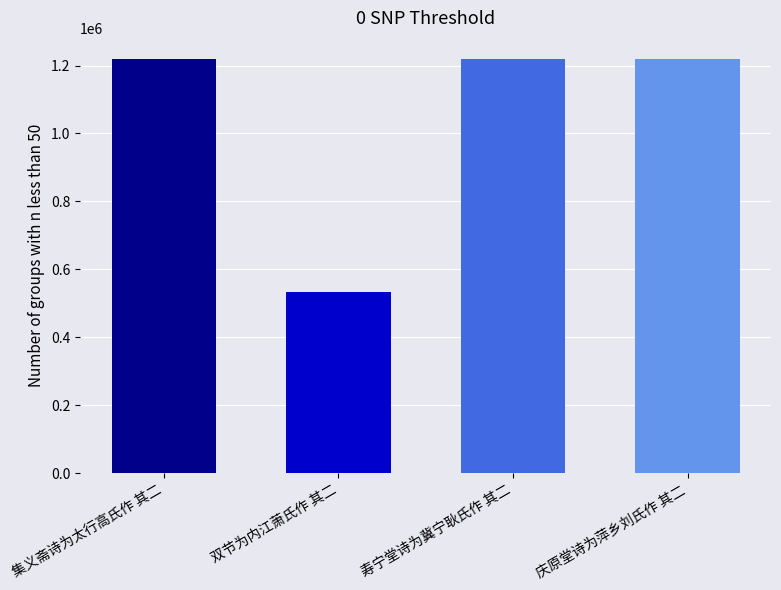

Approximately how many times larger is the value at 集义斋诗为太行高氏作 其二 compared to 双节为内江萧氏作 其二?

2.3